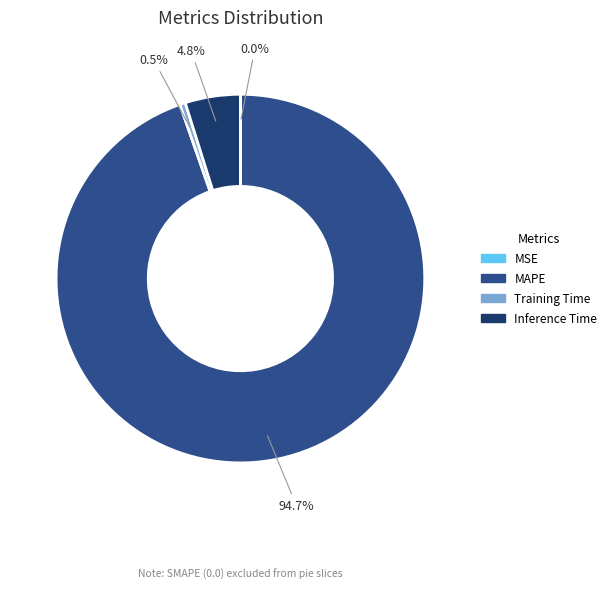

What portion of the pie excludes Inference Time?

95.2%